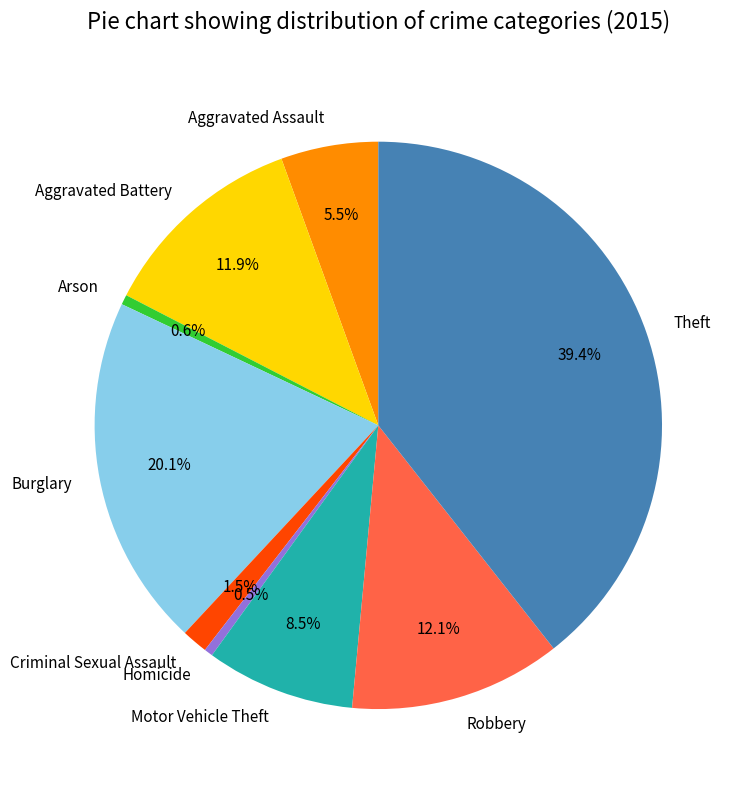

How many slices are in this pie chart?

9